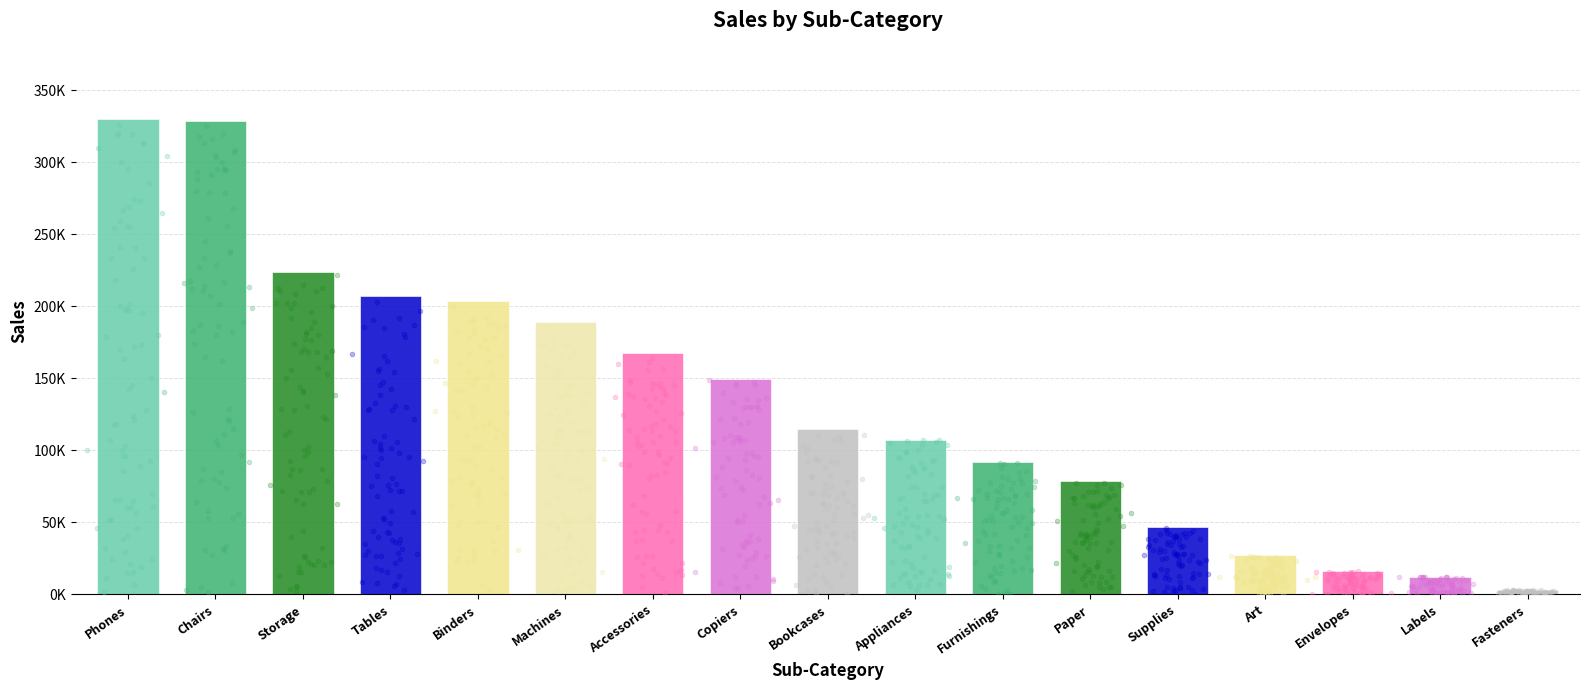

What is the ratio of the value at Storage to the value at Labels?

17.9